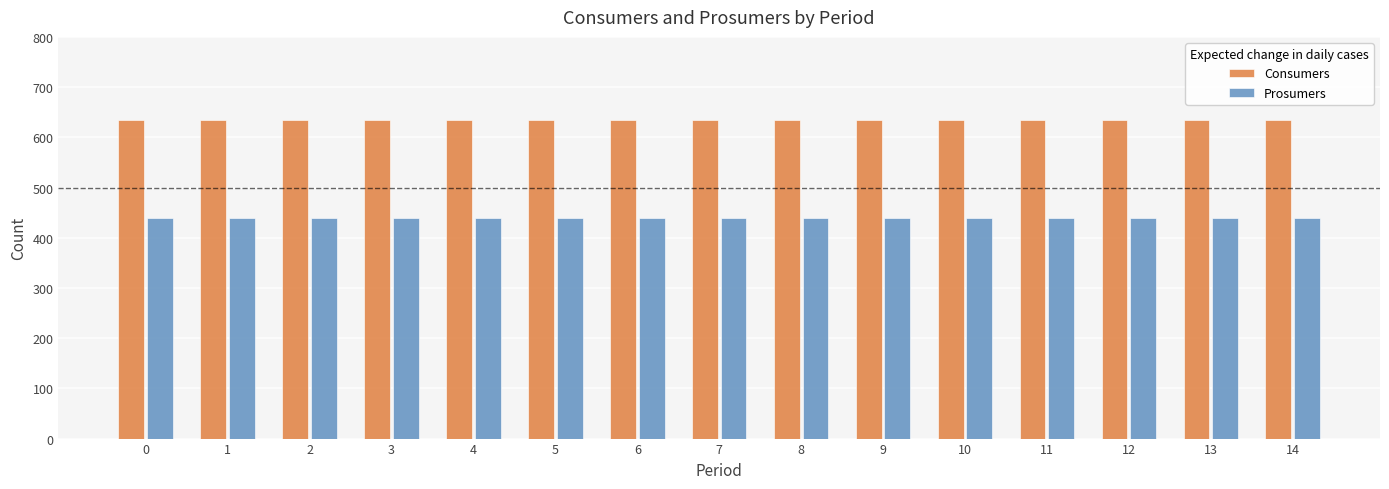

What is the maximum value shown in the chart?

635